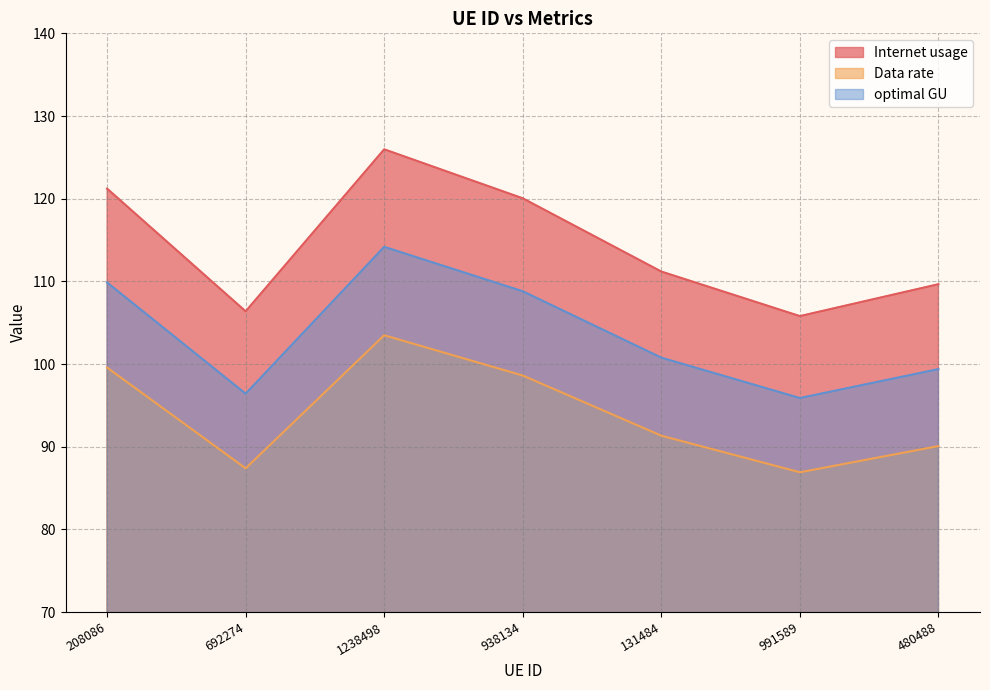

Reading left to right, list all the values displayed in this chart.

Internet usage: 208086=121.2	692274=106.4	1238498=126.0	938134=120.0	131484=111.2	991589=105.8	480488=109.7
Data rate: 208086=99.6	692274=87.4	1238498=103.5	938134=98.6	131484=91.3	991589=86.9	480488=90.1
optimal GU: 208086=109.9	692274=96.4	1238498=114.2	938134=108.8	131484=100.8	991589=95.9	480488=99.4